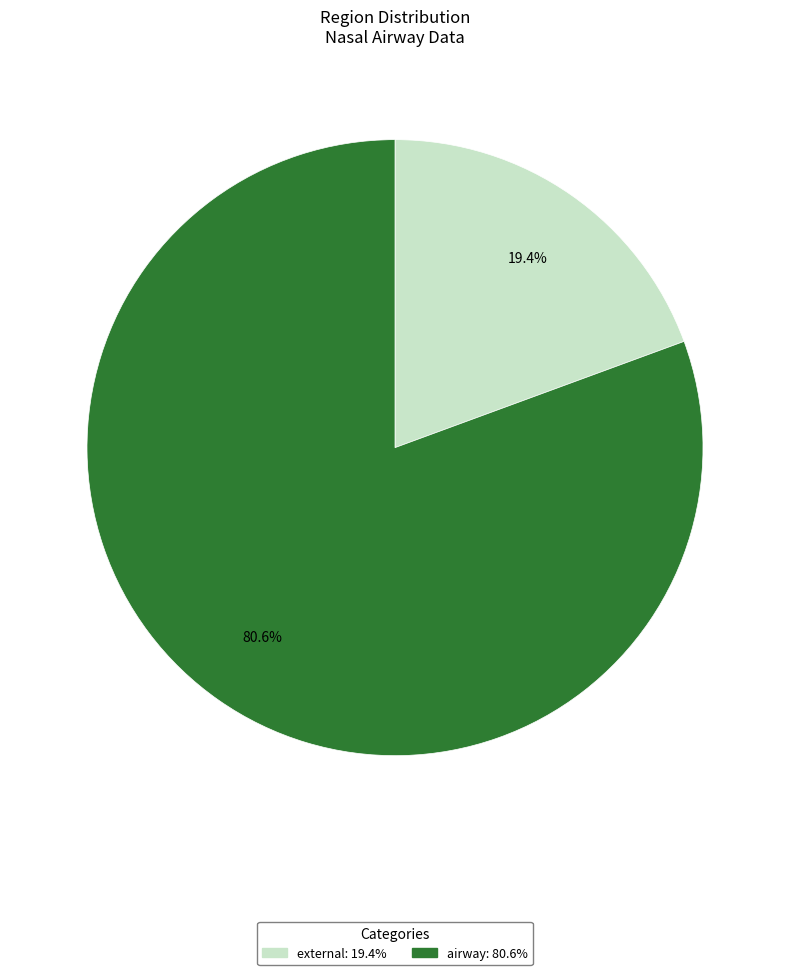

Count the number of slices in the pie.

2